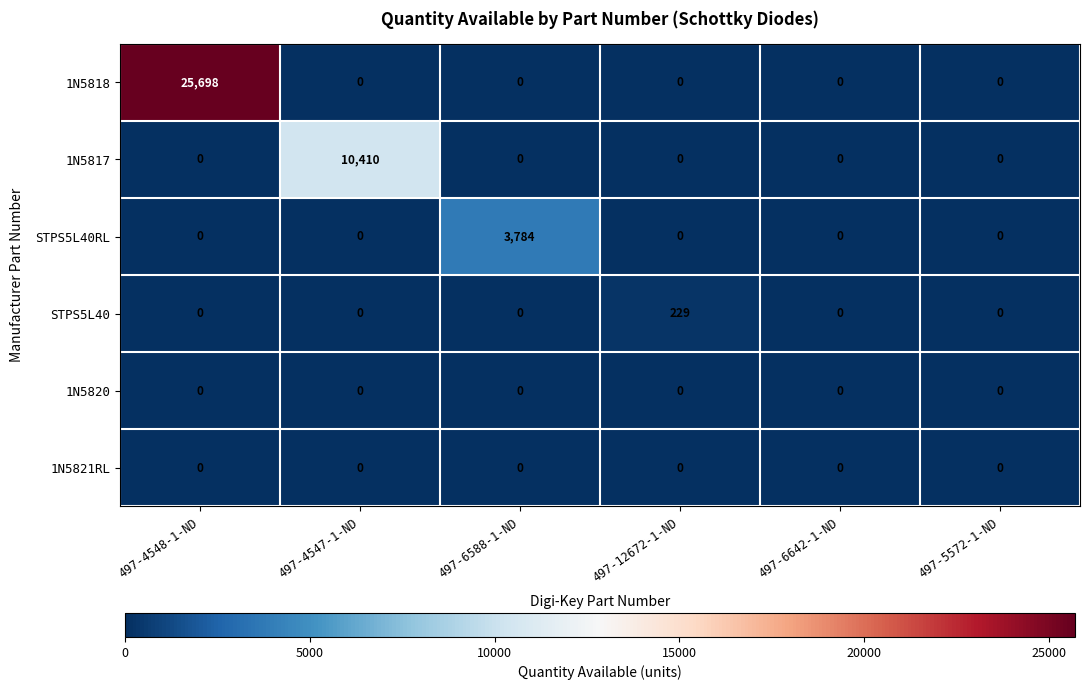

What is the spread (max minus min) of values at 497-4548-1-ND?

25698